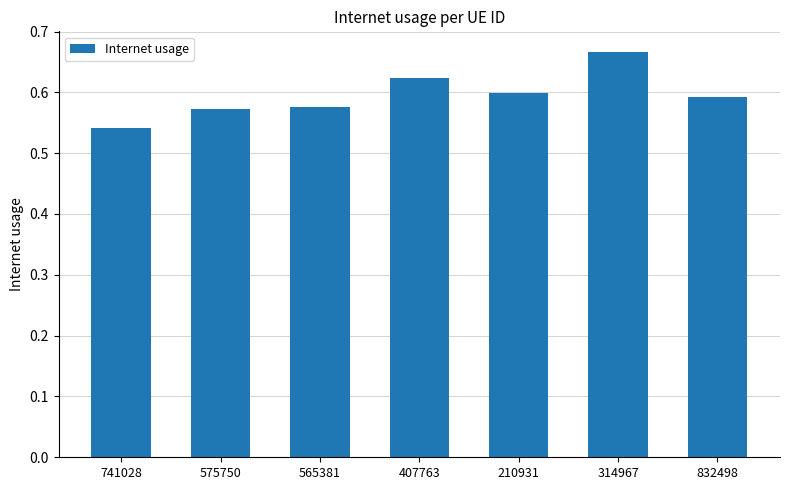

Which label corresponds to the largest value in the chart?

314967